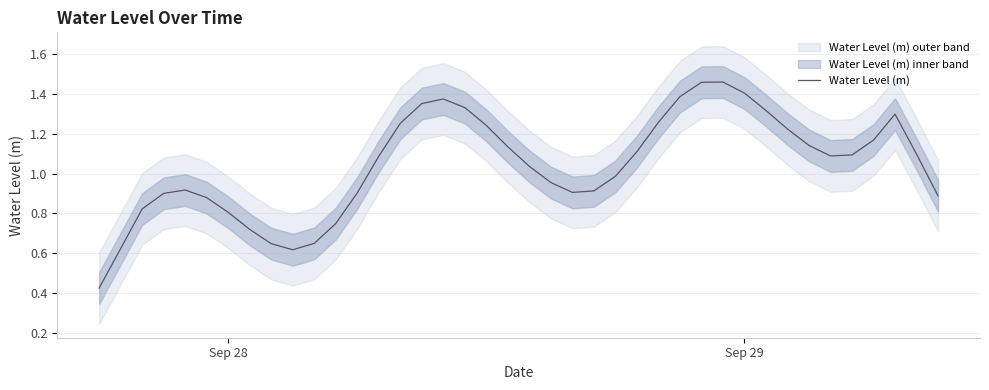

At which category does the chart reach its minimum across all series?

Sep 28